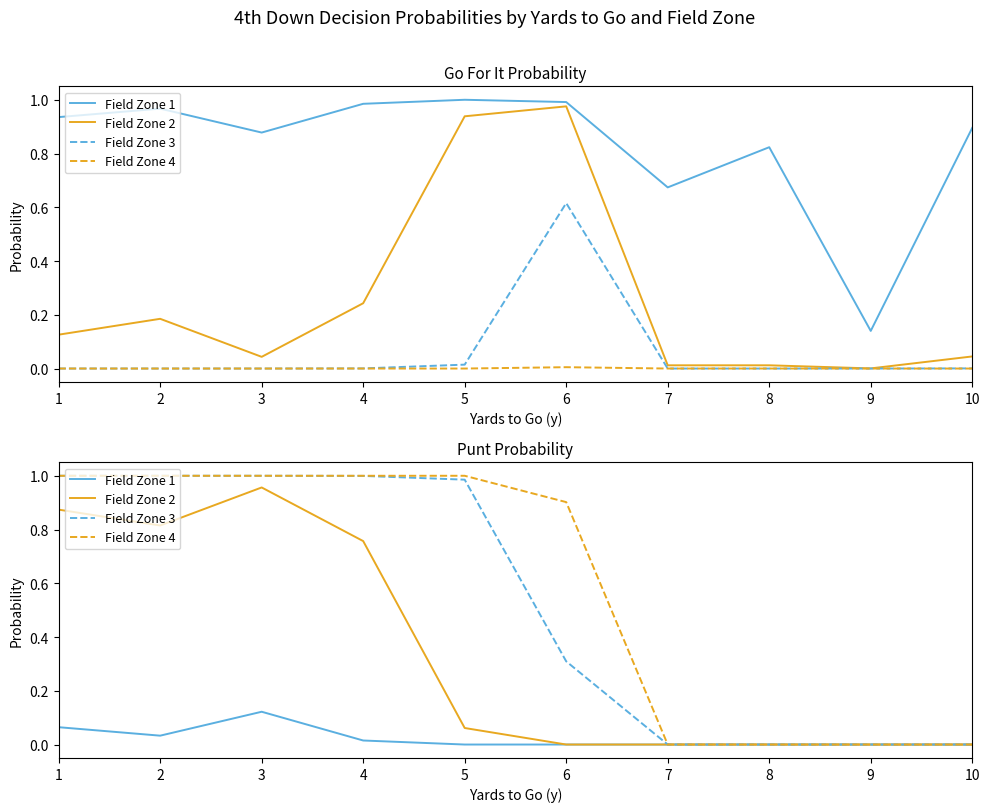

At which label does Field Zone 3 reach its minimum?

7